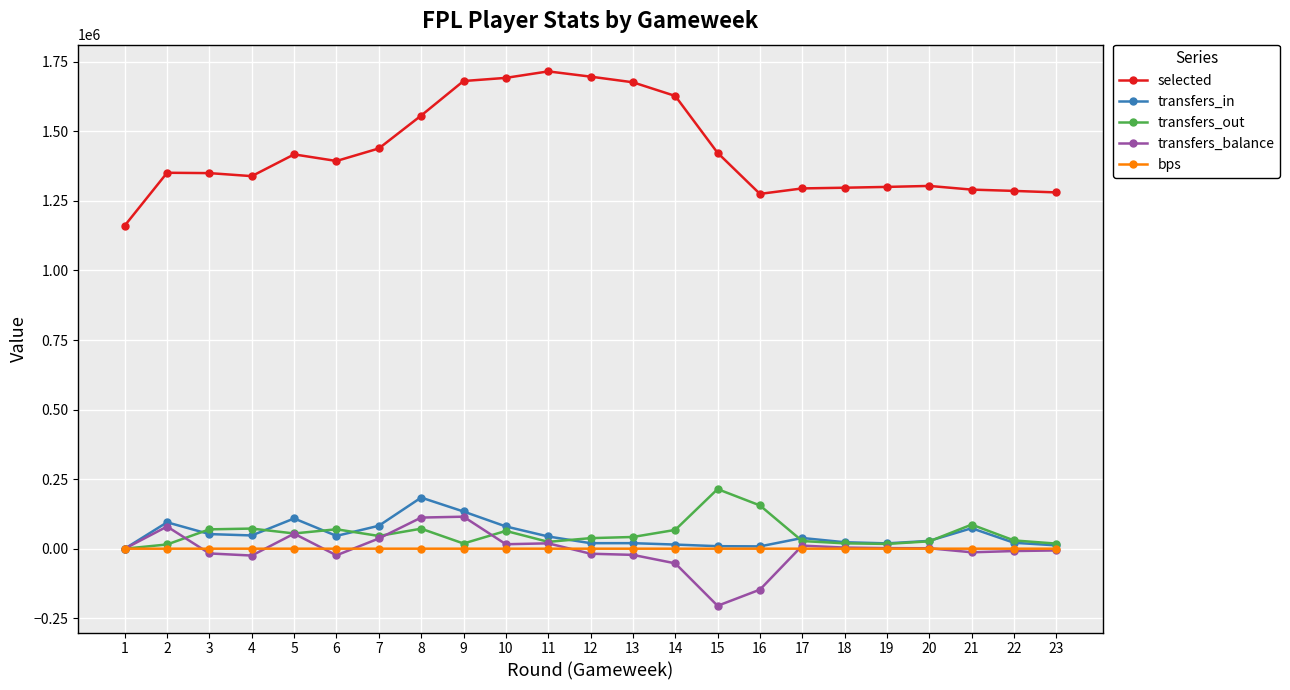

Which series has the widest spread of values?

selected